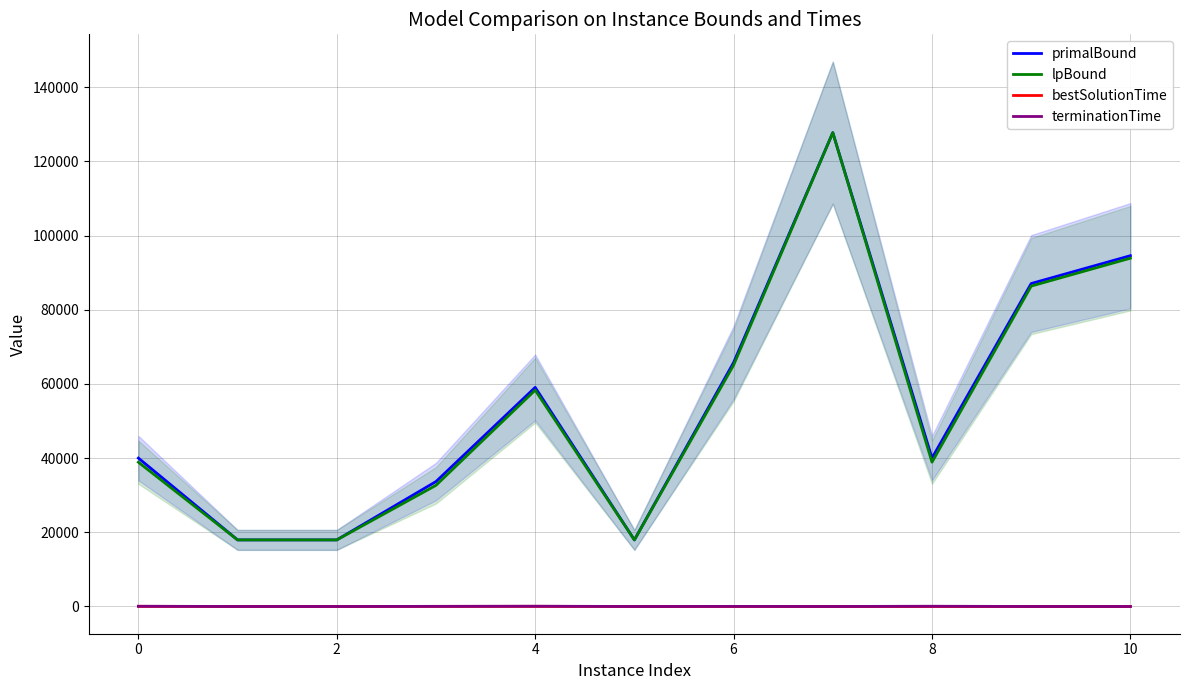

At 9, list the series in order from smallest to largest.

bestSolutionTime, terminationTime, lpBound, primalBound